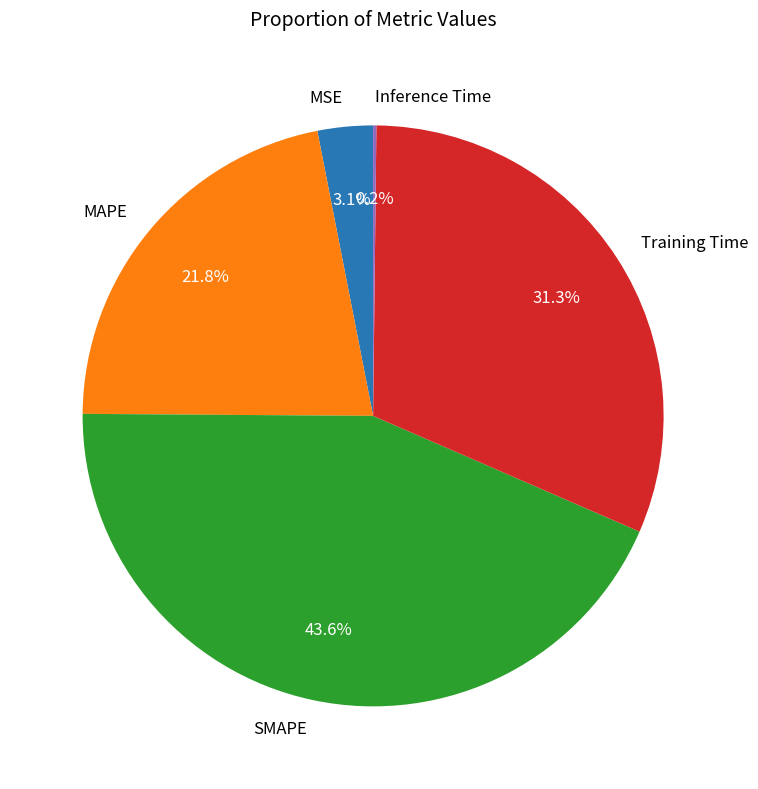

To the nearest percent, what percentage of the pie is MAPE?

22%